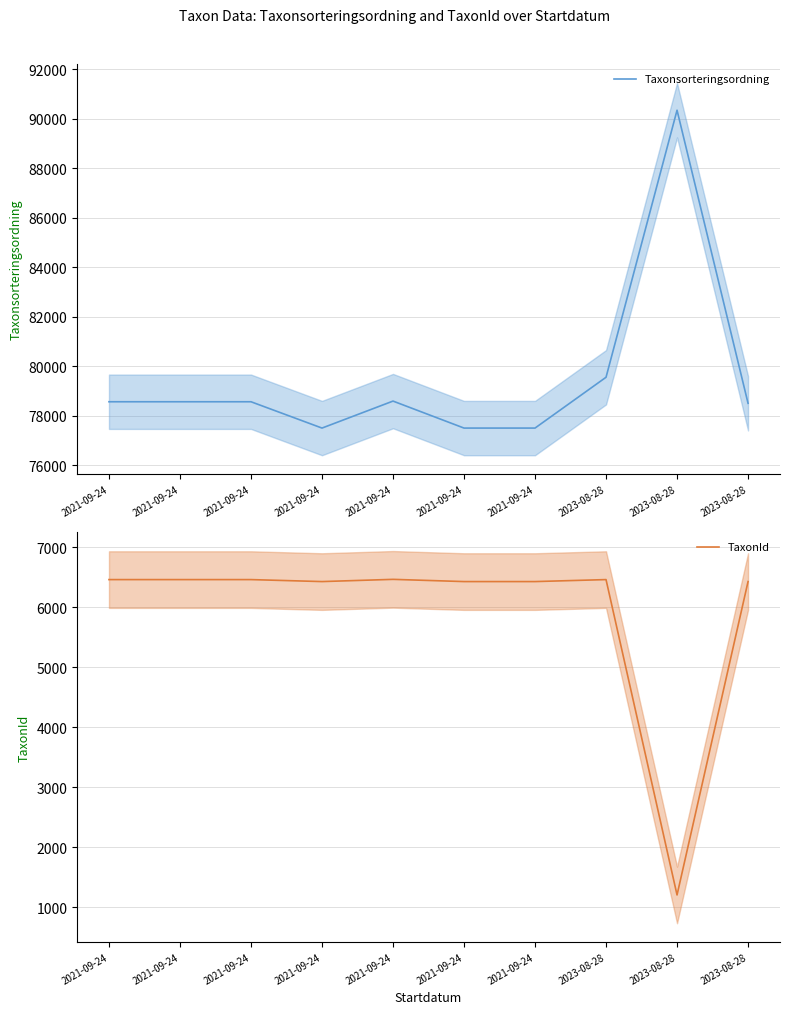

Is it true that Taxonsorteringsordning equals 78507 at 2023-08-28?

True